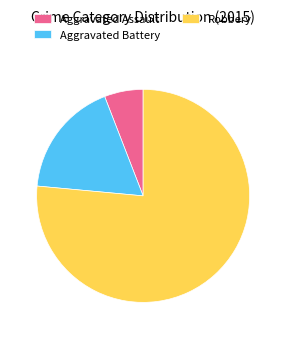

Which category has the smallest portion of the pie?

Aggravated Assault